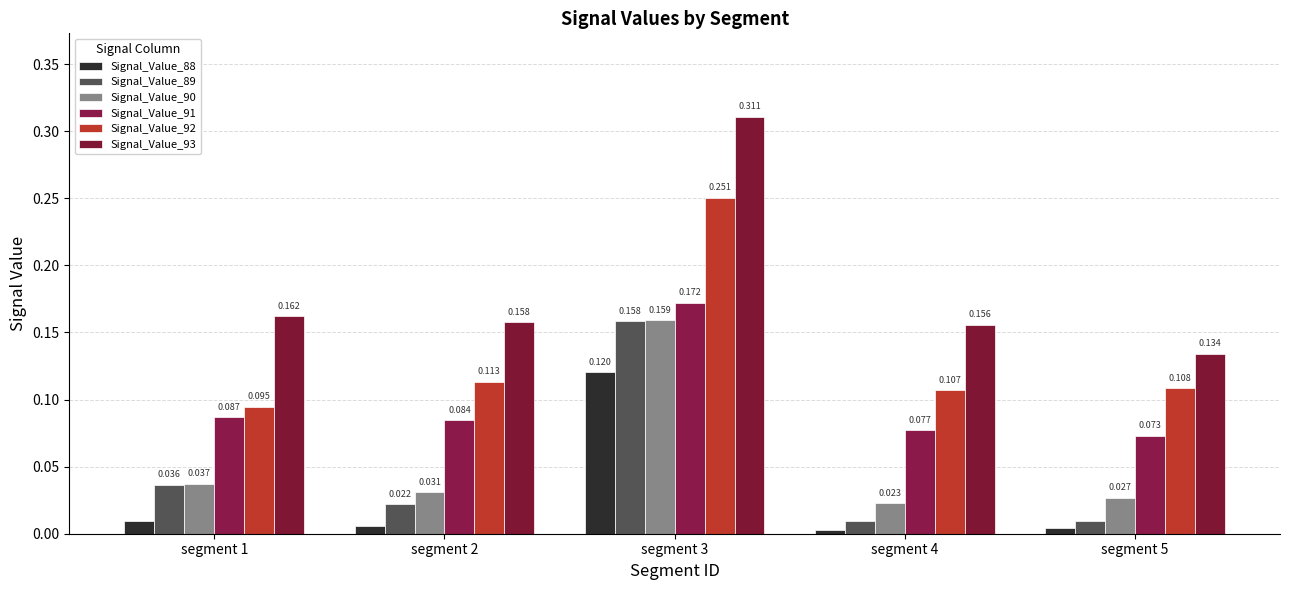

Does the chart contain any negative values?

No